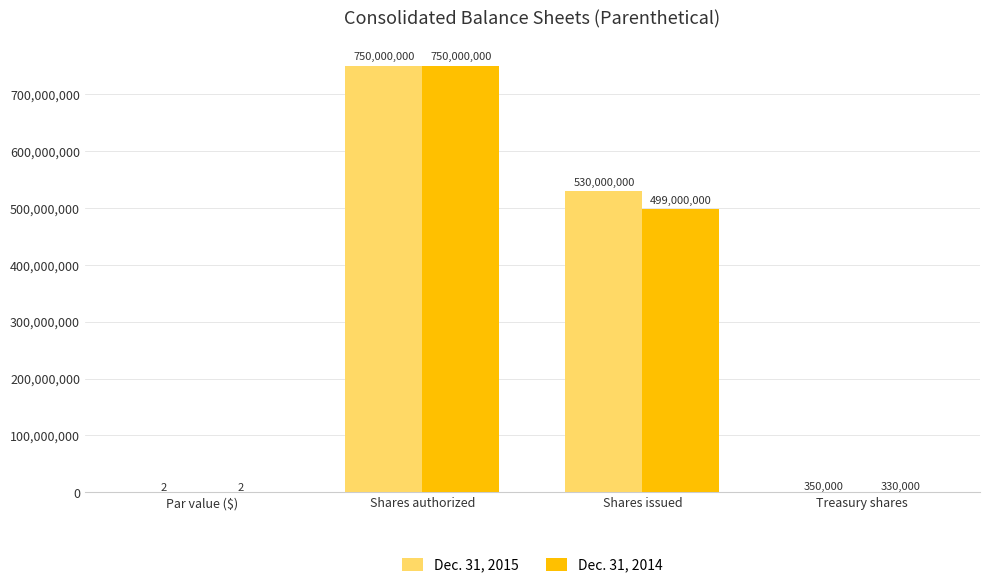

How many distinct data groups are displayed?

2